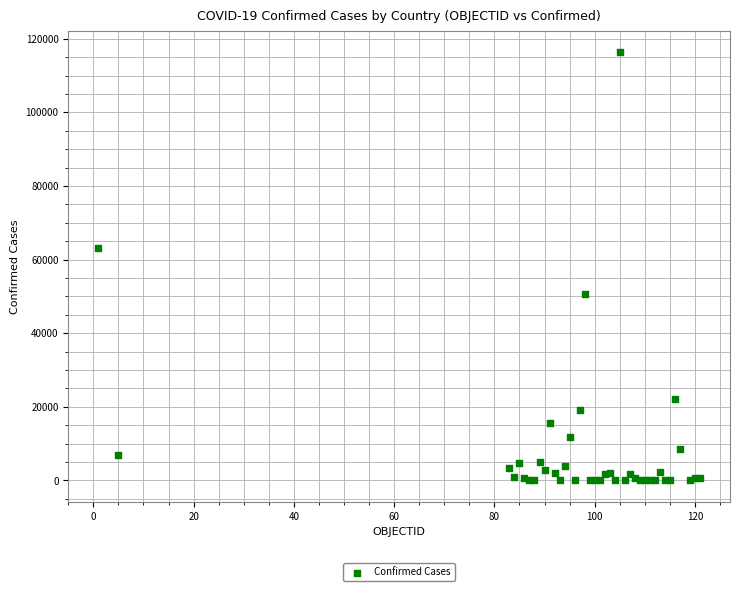

What Y value in the scatter plot is closest to 58153?

63215